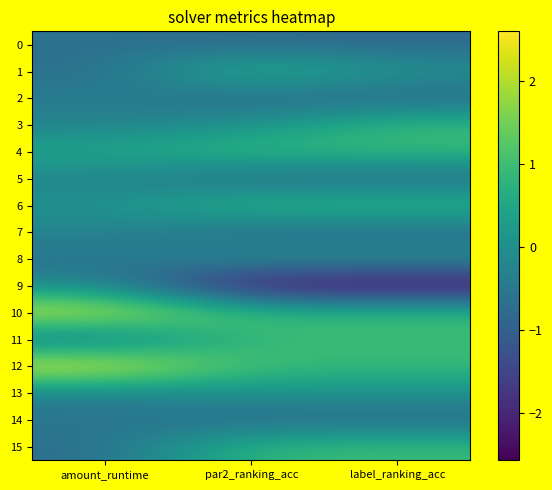

What is the difference between the highest and lowest values at label_ranking_acc?

3.5